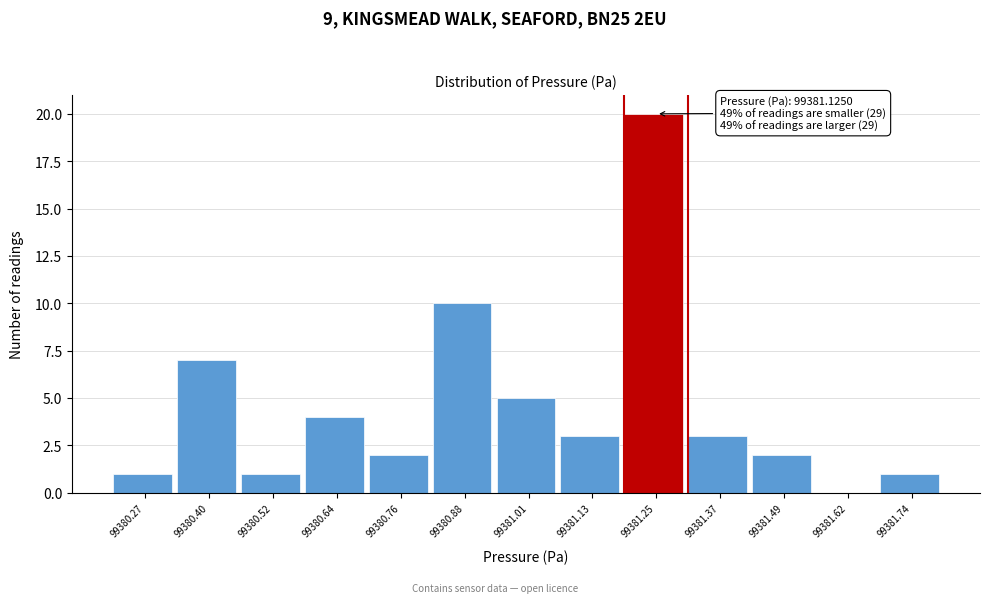

Reading right to left, what are all the values shown in this chart?

99381.74=1	99381.62=0	99381.49=2	99381.37=3	99381.25=20	99381.13=3	99381.01=5	99380.88=10	99380.76=2	99380.64=4	99380.52=1	99380.40=7	99380.27=1